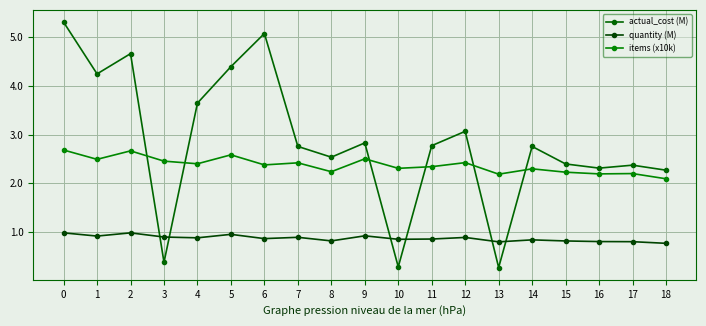

Is it true that actual_cost (M) equals 0.6 at 3?

False